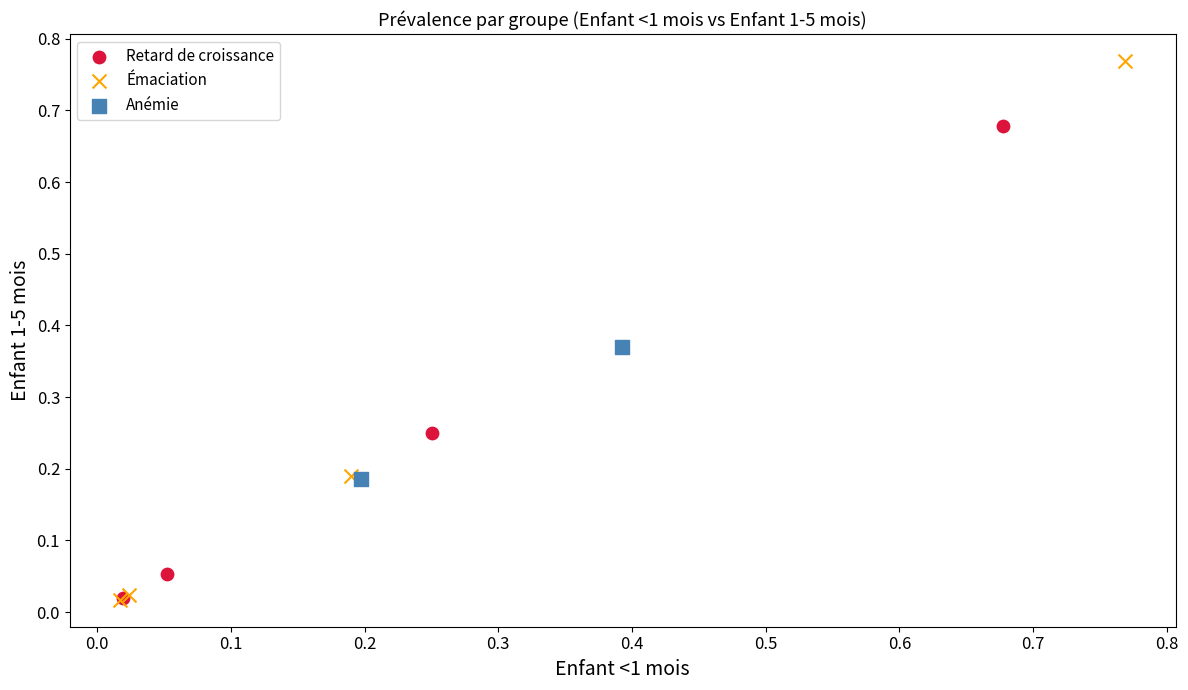

What are all the series names shown in the legend?

Retard de croissance, Émaciation, Anémie